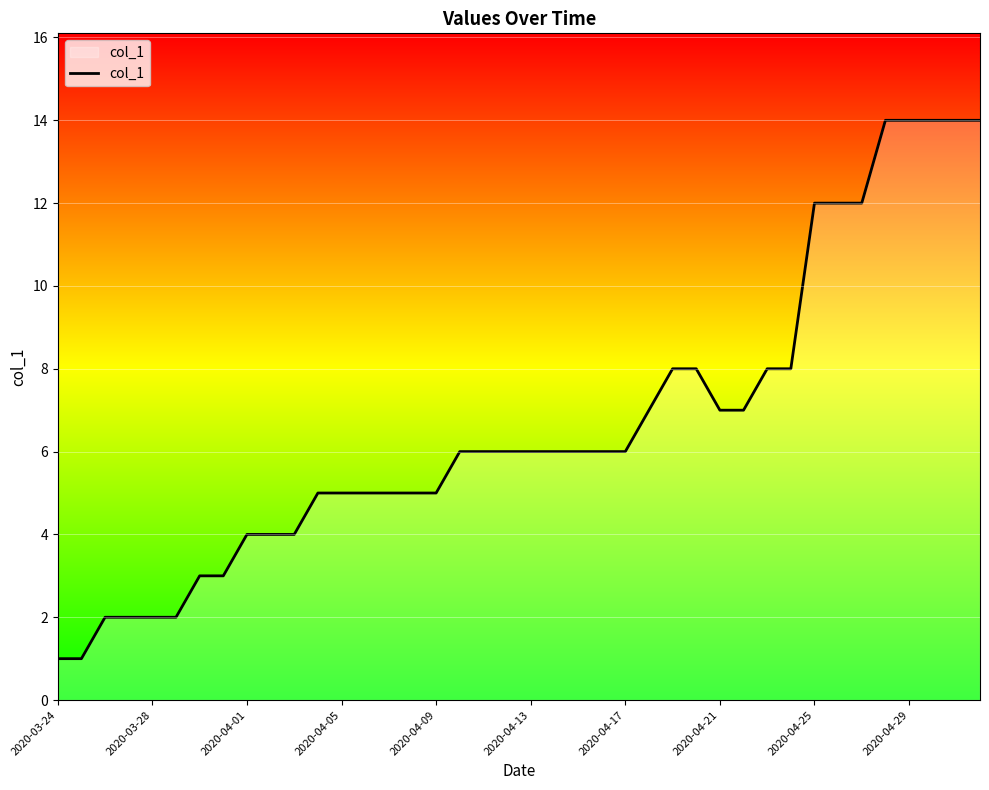

What is the difference between the maximum and minimum values?

13